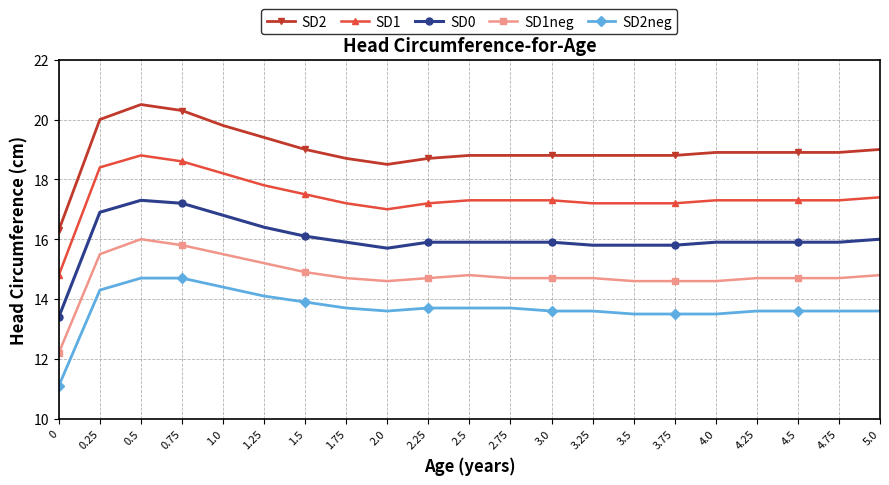

What is the average value of the SD1neg series?

14.8